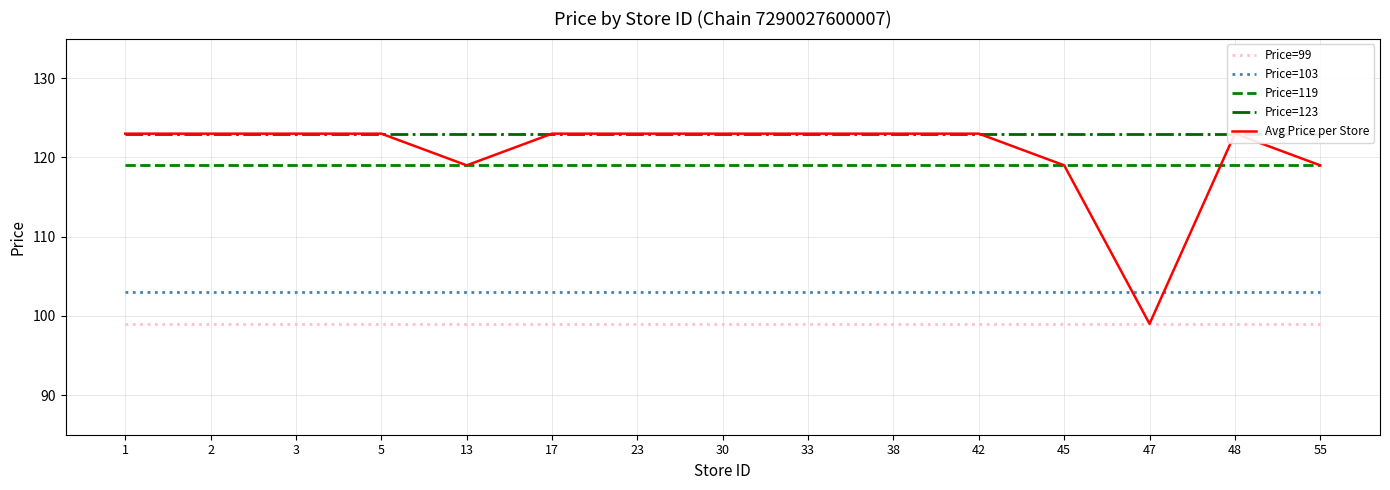

Read the Avg Price per Store value at 30.

123